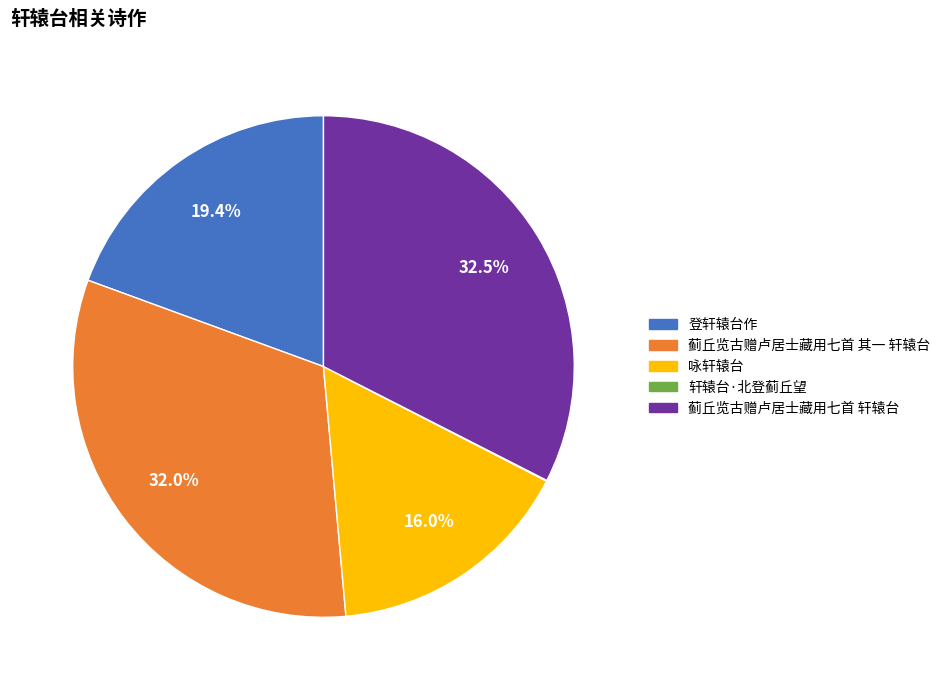

Which has a higher value, 咏轩辕台 or 登轩辕台作?

登轩辕台作